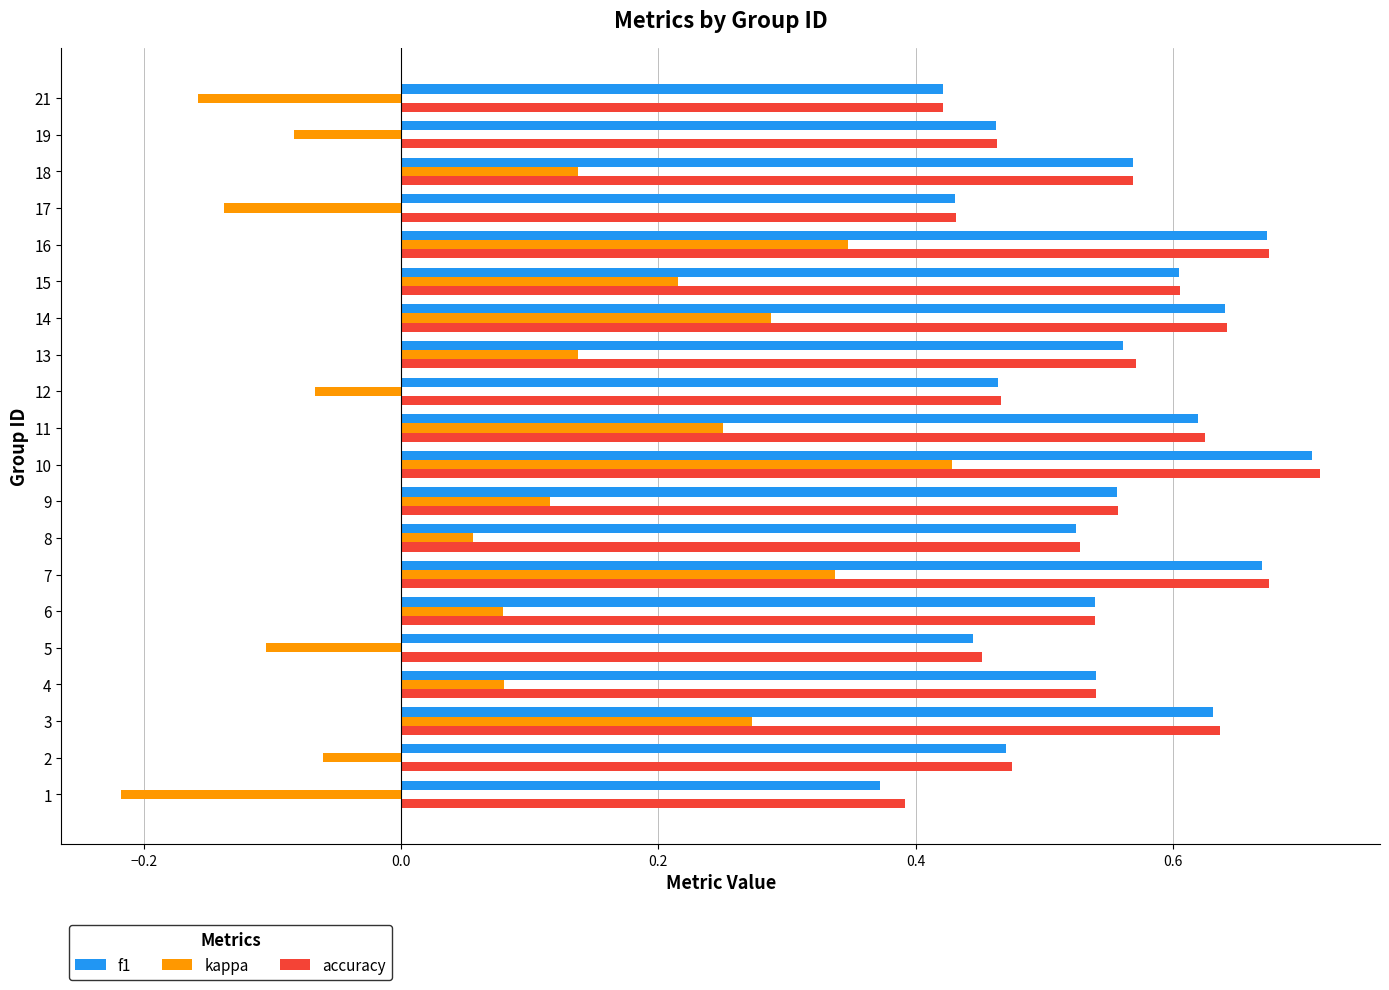

What is the sum of the accuracy values at 13 and 8?

1.1